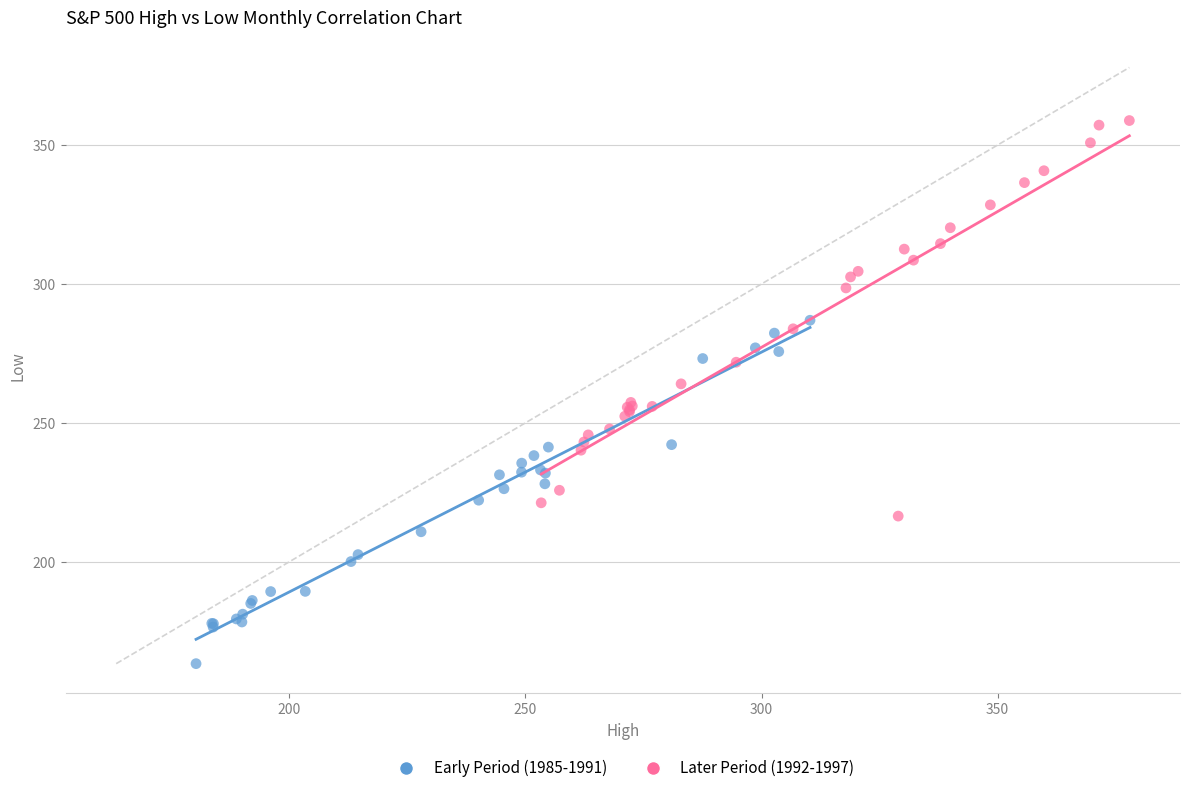

Which series reaches the minimum Y coordinate?

Early Period (1985-1991)